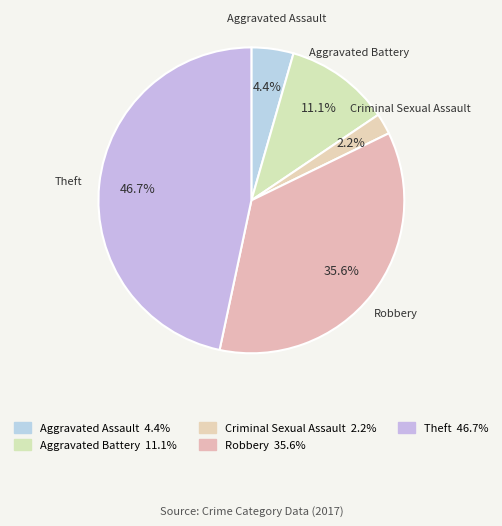

How many segments does this pie chart have?

5